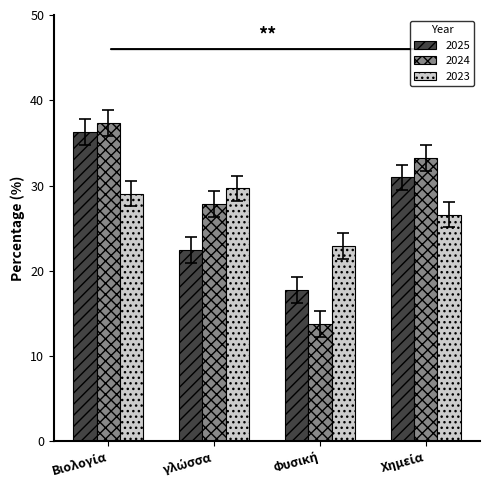

What is the maximum value shown in the chart?

37.4